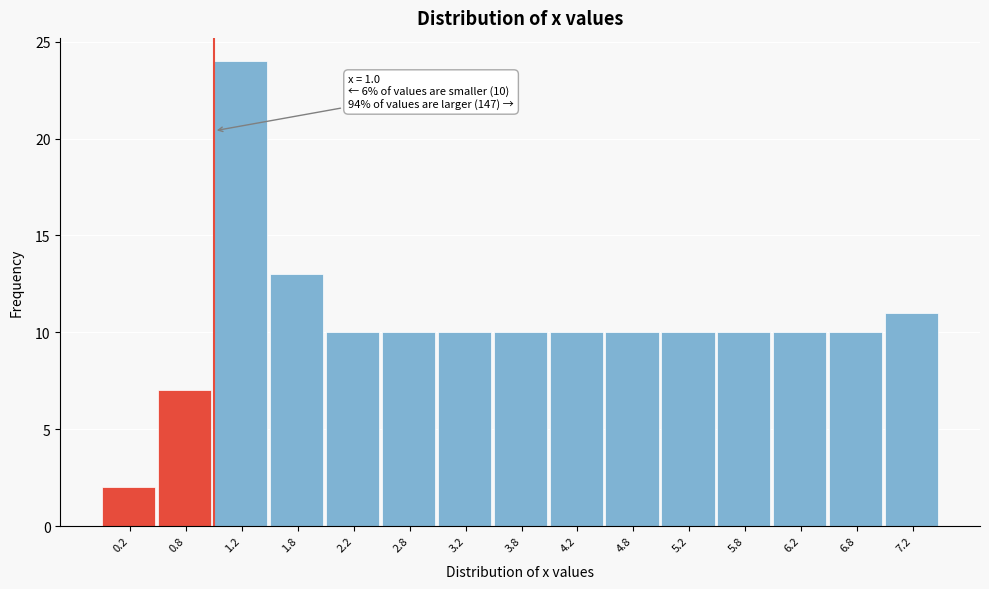

Which range on the x-axis has the tallest bar?

1.0 to 1.5